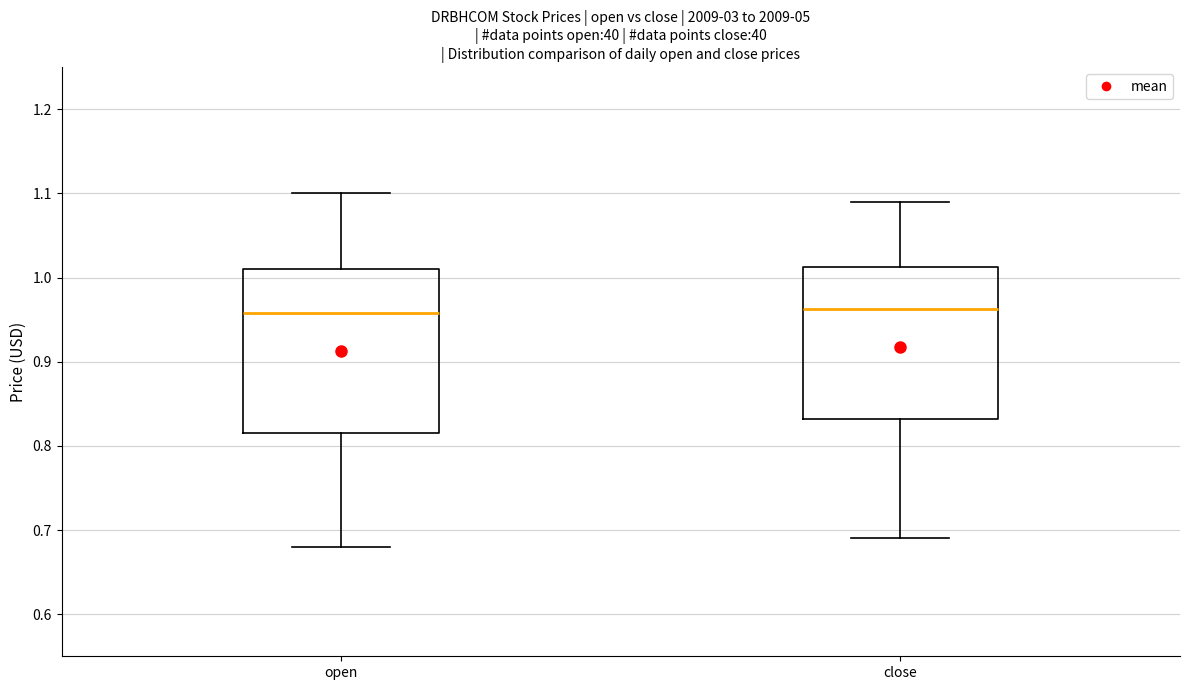

Reading left to right, read every box against the y-axis: the position of its median line, the range the box covers, and the ends of its whiskers. The values are not printed on the chart, so give them approximately, as read against the axis.

open: median 0.96, box 0.82 to 1.01, whiskers 0.68 to 1.10
close: median 0.96, box 0.83 to 1.01, whiskers 0.69 to 1.09